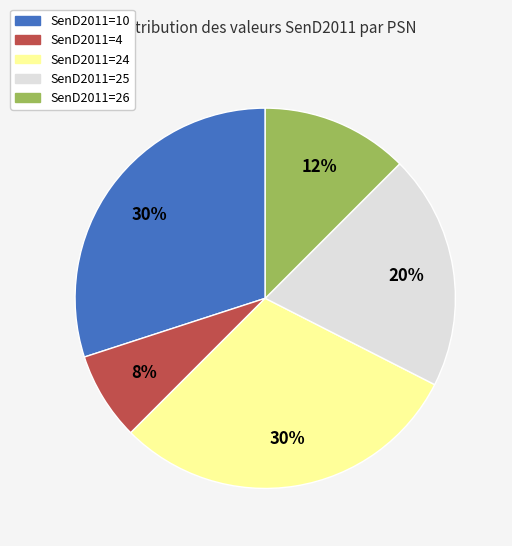

To the nearest percent, what percentage of the pie is SenD2011=24?

30%